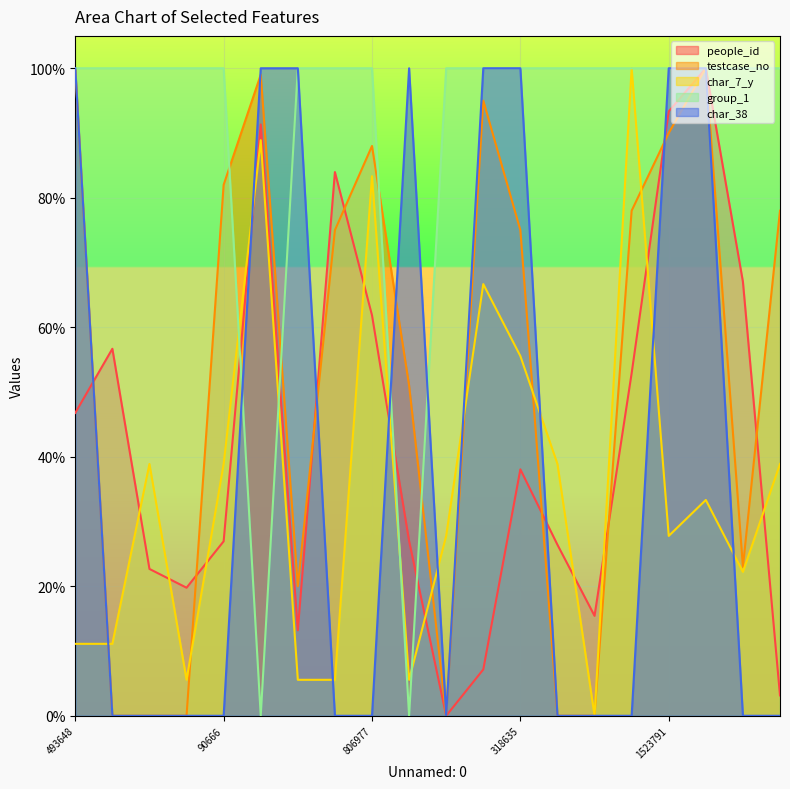

Where do people_id and char_7_y first cross each other?

698725 and 2149377